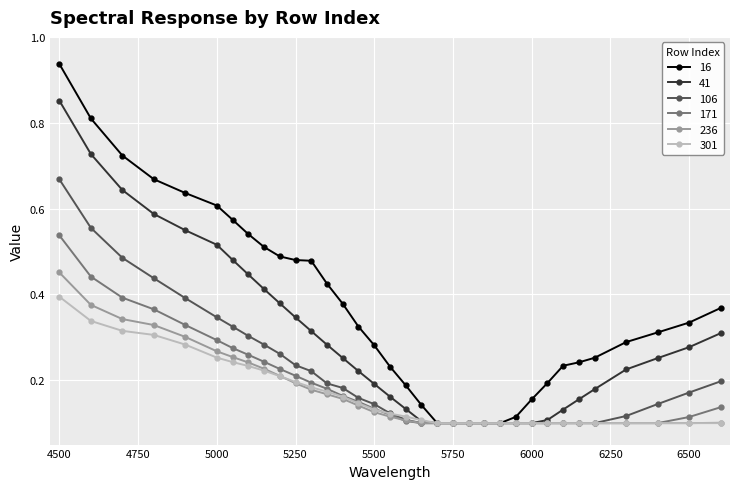

How many data points does each series have?

34